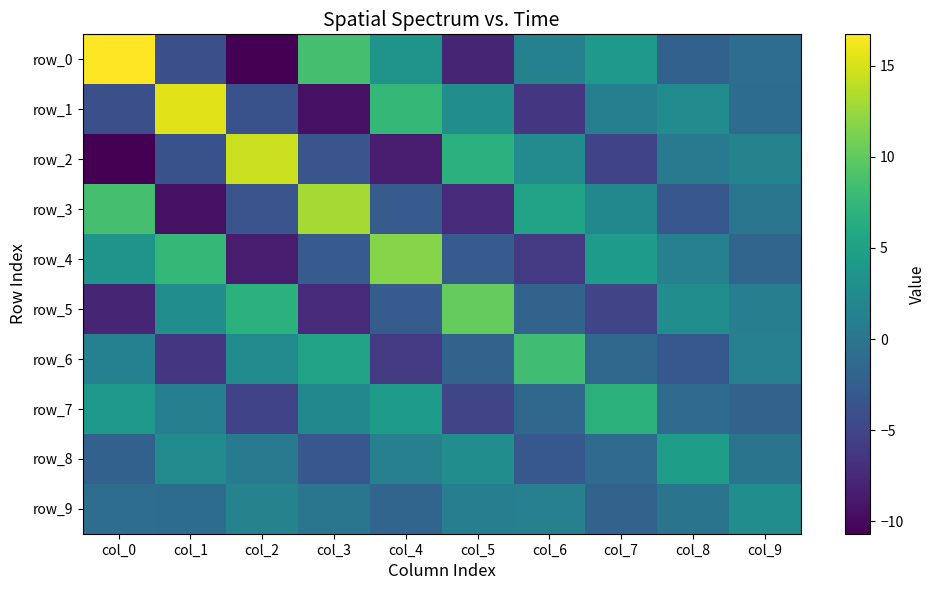

Between col_1 and col_6, which series saw the biggest shift?

row_1